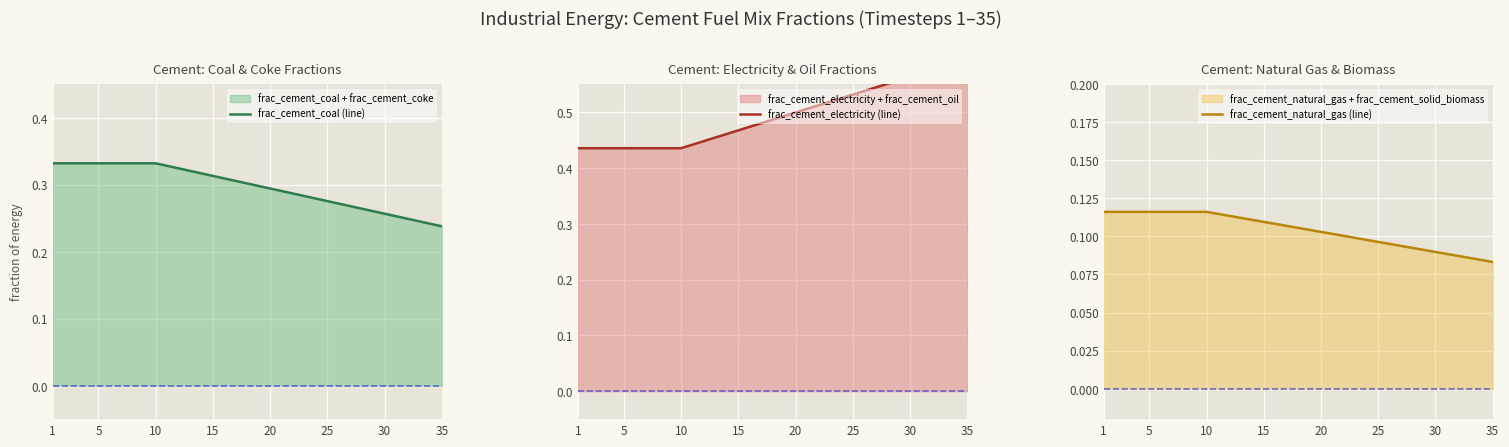

Reading right to left, extract all data points from this chart.

frac_cement_coal (line): 0.2	0.2	0.2	0.2	0.3	0.3	0.3	0.3	0.3	0.3	0.3	0.3	0.3	0.3	0.3	0.3	0.3	0.3	0.3	0.3	0.3	0.3	0.3	0.3	0.3	0.3	0.3	0.3	0.3	0.3	0.3	0.3	0.3	0.3	0.3
frac_cement_electricity (line): 0.6	0.6	0.6	0.6	0.6	0.6	0.6	0.6	0.5	0.5	0.5	0.5	0.5	0.5	0.5	0.5	0.5	0.5	0.5	0.5	0.5	0.5	0.5	0.4	0.4	0.4	0.4	0.4	0.4	0.4	0.4	0.4	0.4	0.4	0.4
frac_cement_natural_gas (line): 0.1	0.1	0.1	0.1	0.1	0.1	0.1	0.1	0.1	0.1	0.1	0.1	0.1	0.1	0.1	0.1	0.1	0.1	0.1	0.1	0.1	0.1	0.1	0.1	0.1	0.1	0.1	0.1	0.1	0.1	0.1	0.1	0.1	0.1	0.1